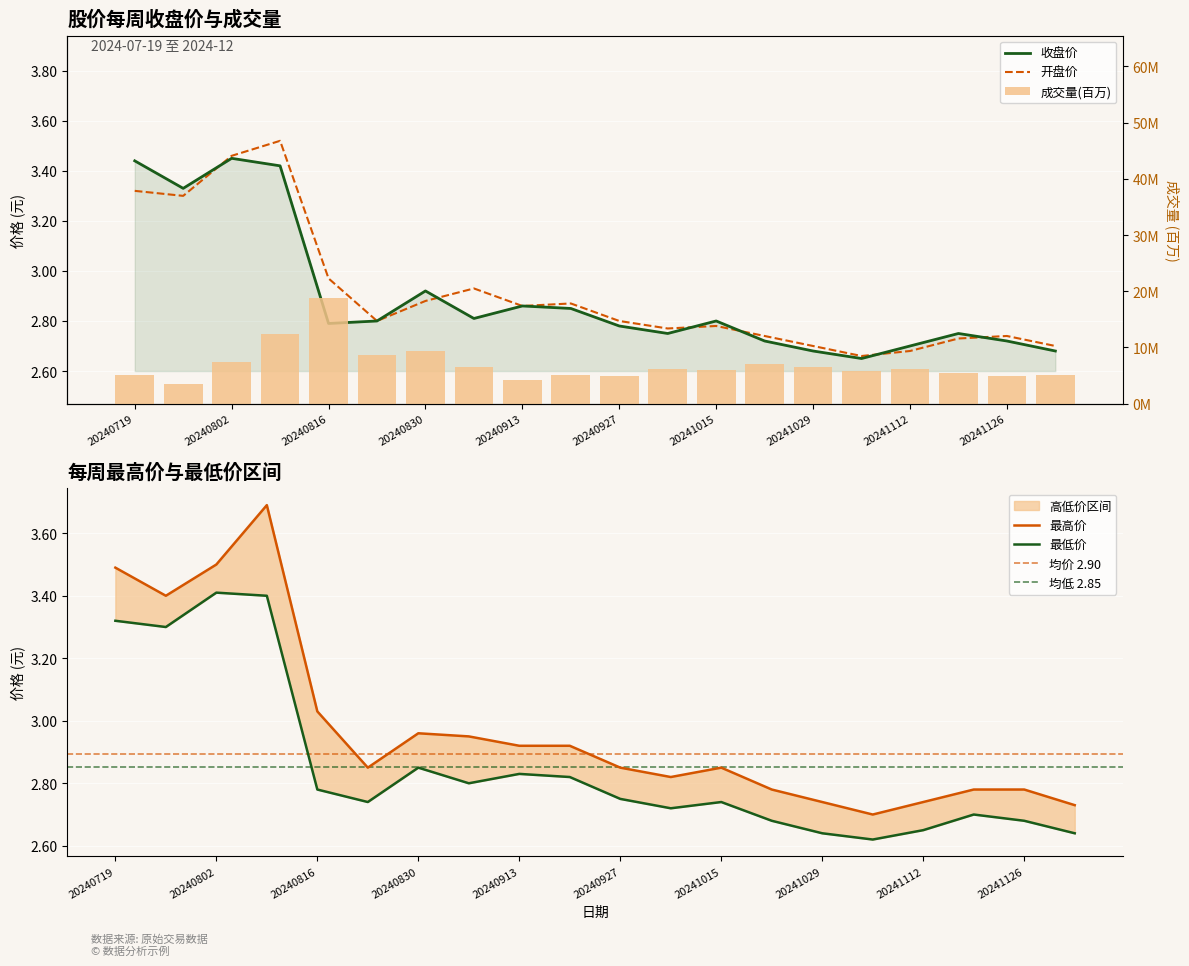

Rank the categories by 最高价 value from highest to lowest.

20240809, 20240802, 20240719, 20240726, 20240816, 20240830, 20240906, 20240913, 20240920, 20240823, 20240927, 20241015, 20241008, 20241022, 20241119, 20241126, 20241029, 20241112, 20241203, 20241105